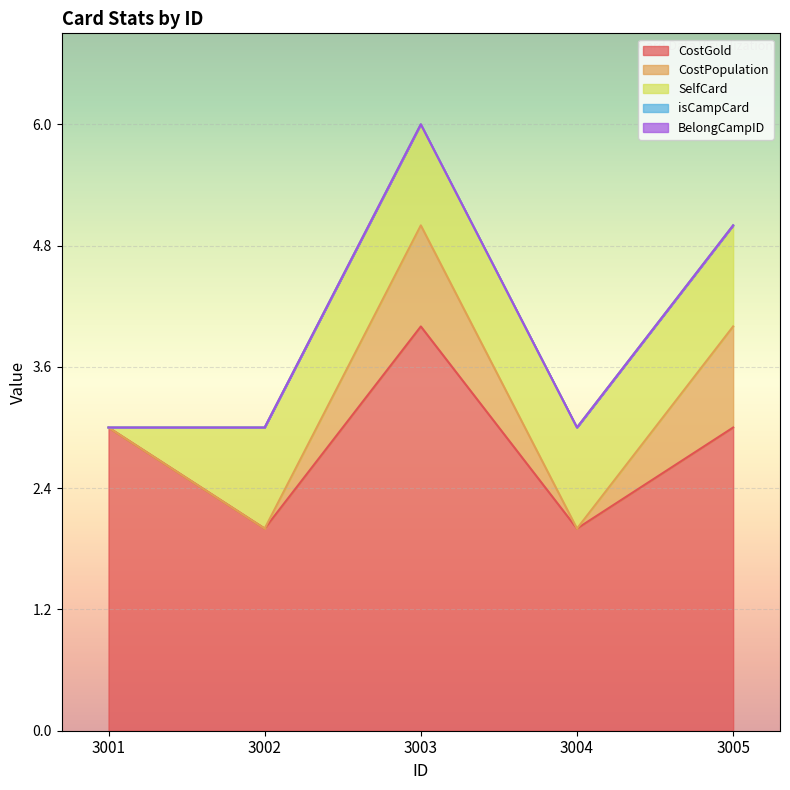

True or false: isCampCard and CostGold cross at least once.

False